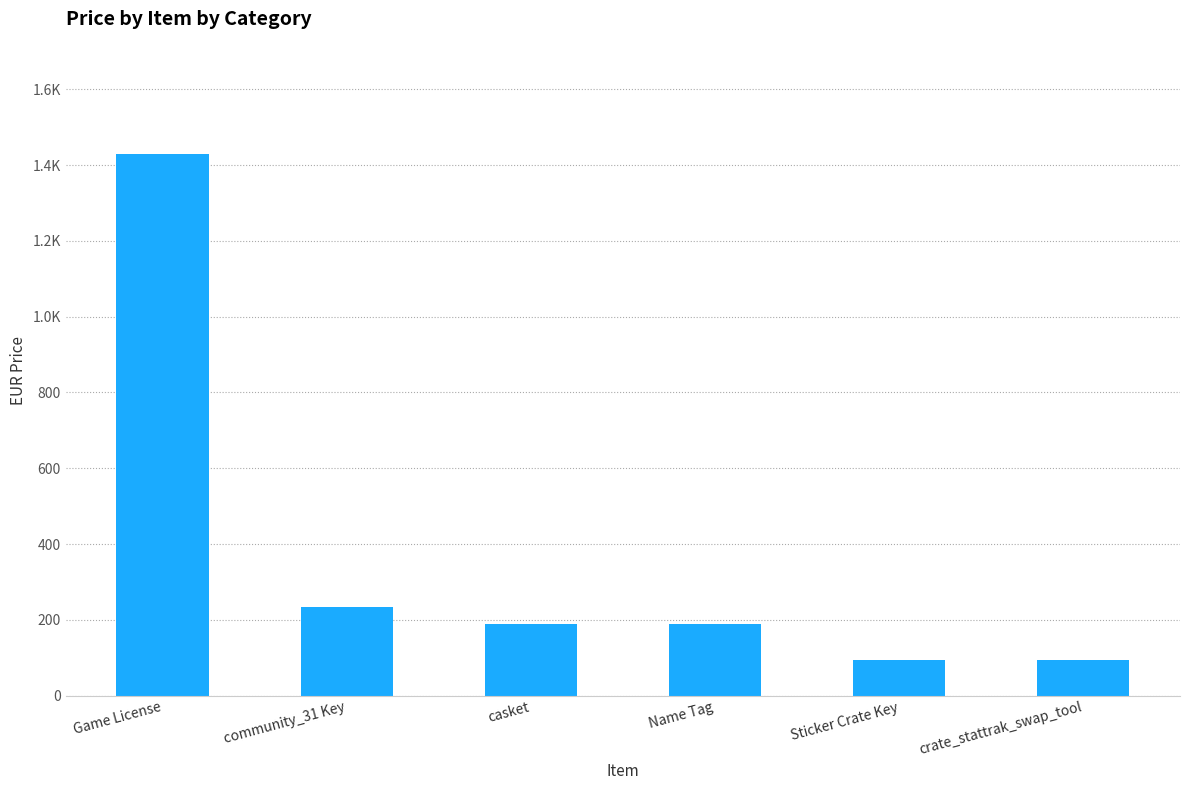

Reading left to right, list all the values displayed in this chart.

Game License=1429	community_31 Key=235	casket=189	Name Tag=189	Sticker Crate Key=95	crate_stattrak_swap_tool=95